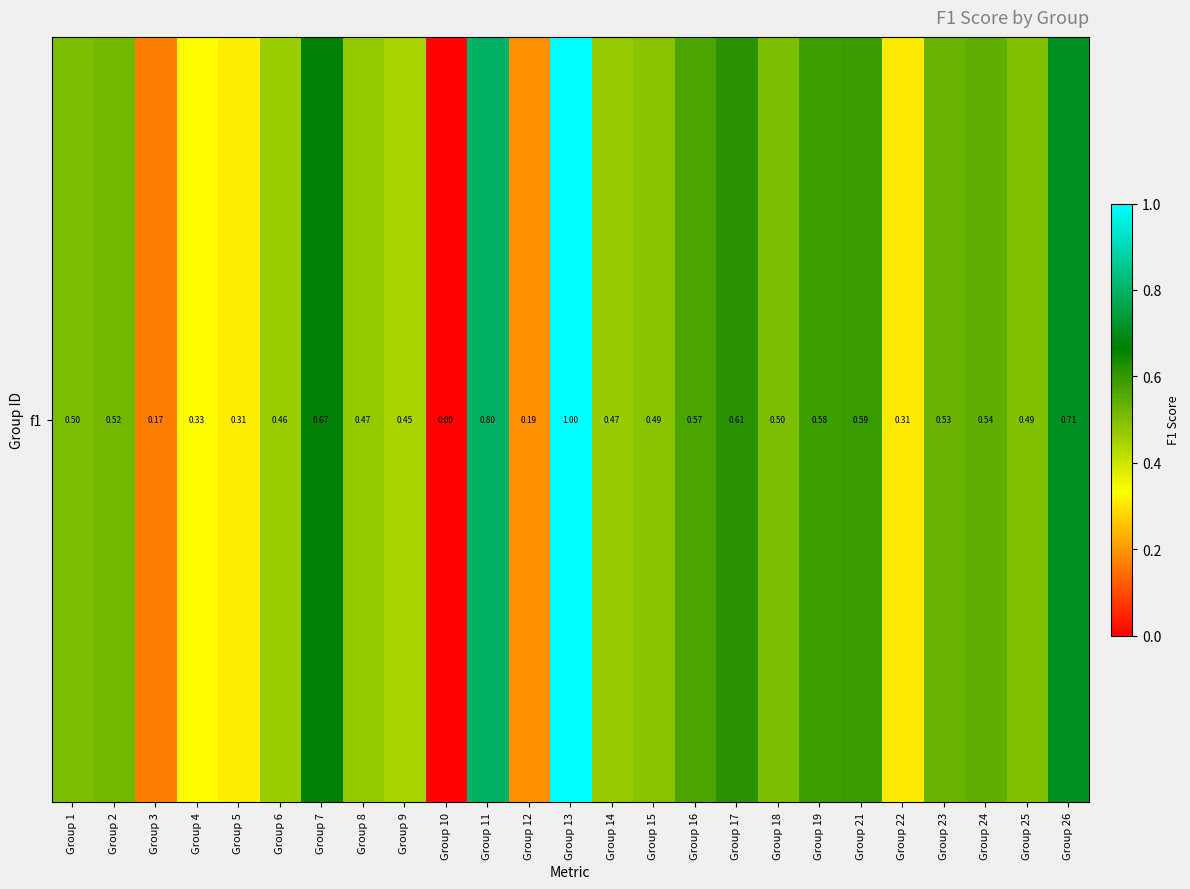

How many categories are shown in the chart?

25